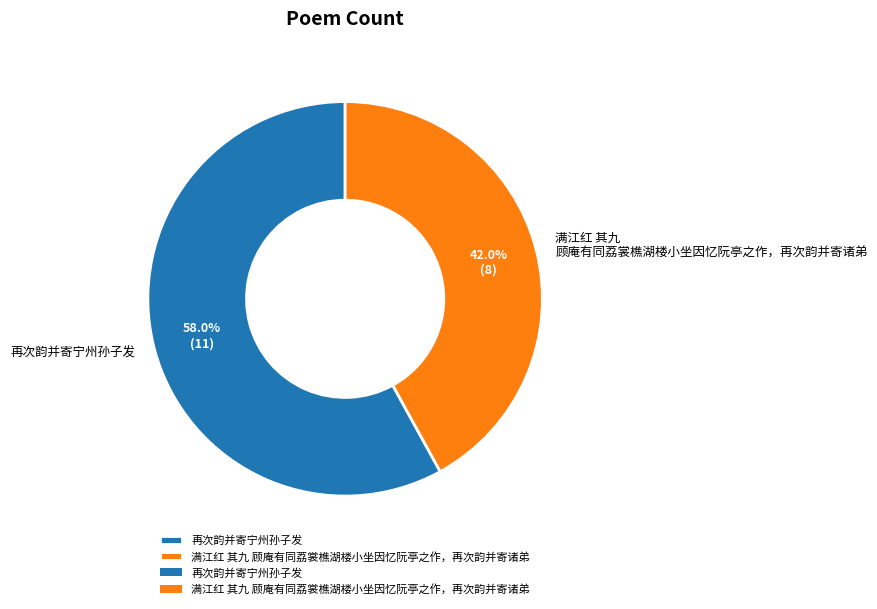

To the nearest percent, what portion does 再次韵并寄宁州孙子发 represent?

58%